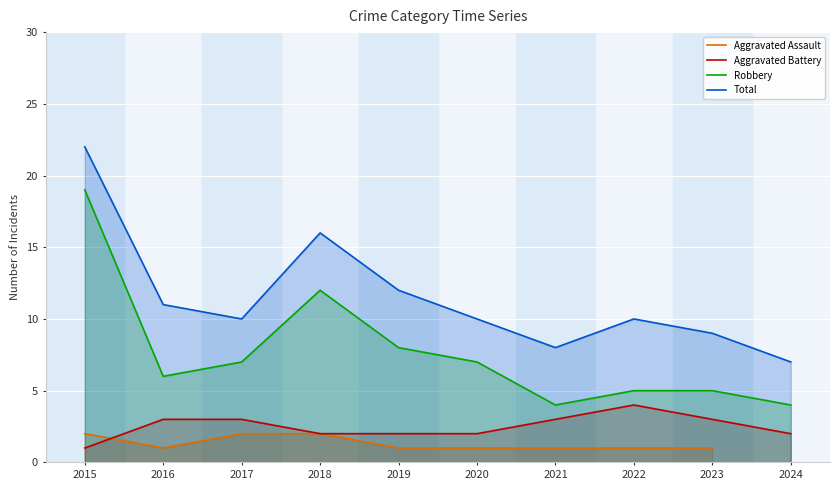

What is the approximate value of Aggravated Battery at 2016?

3